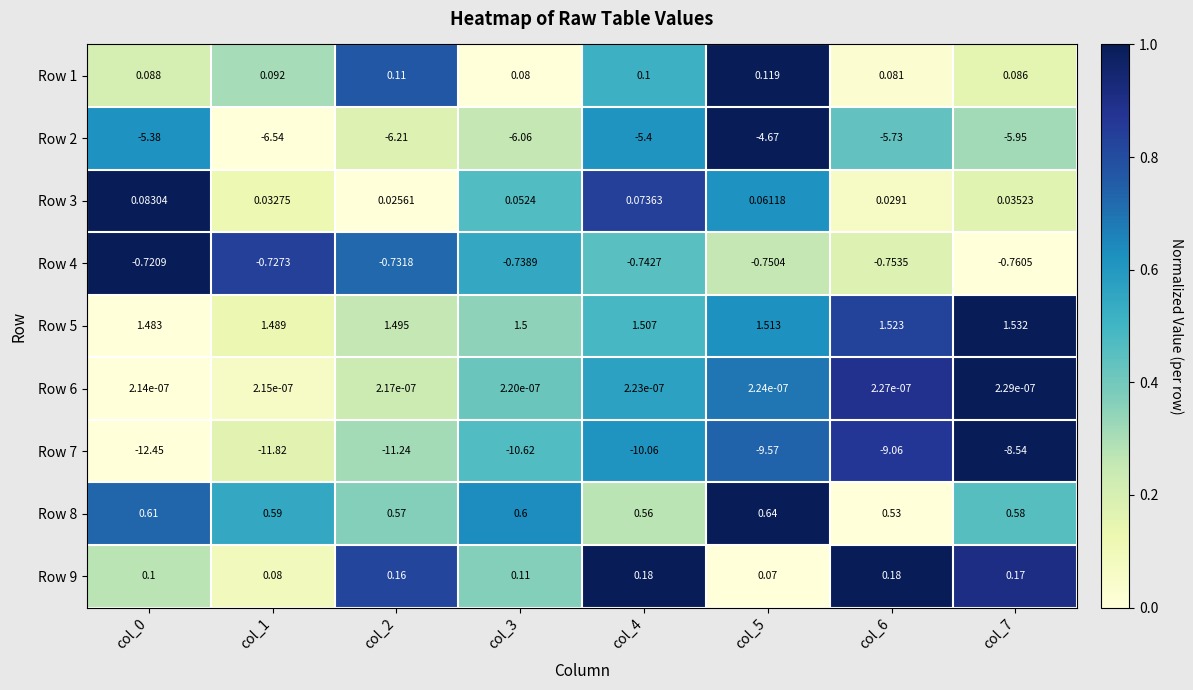

Which series has the largest range (max minus min)?

Row 7